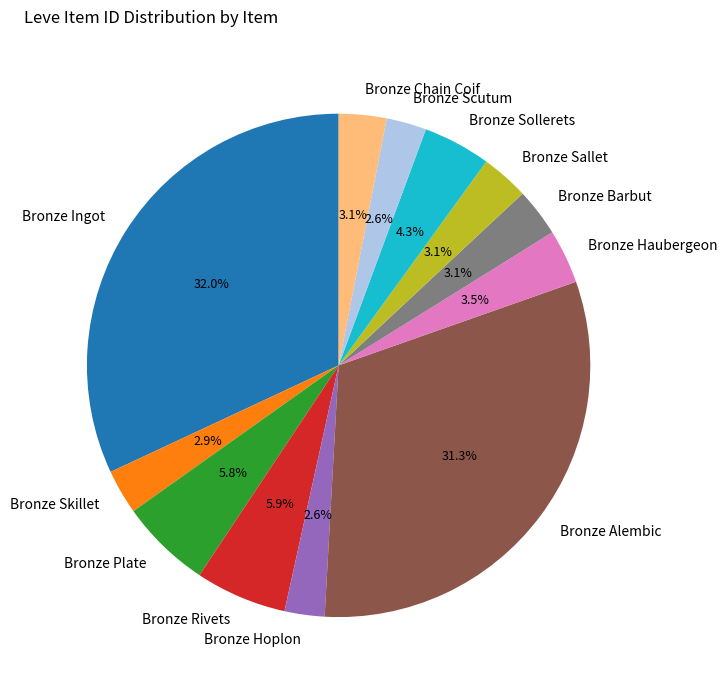

To the nearest percent, what is the difference between the largest and smallest slice percentages?

29%